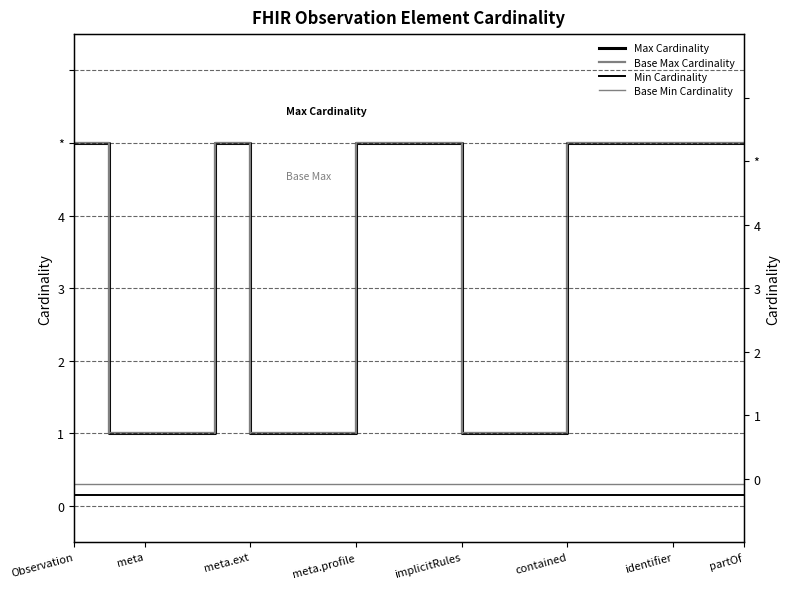

What is the label of the 4th point from the left?

meta.profile